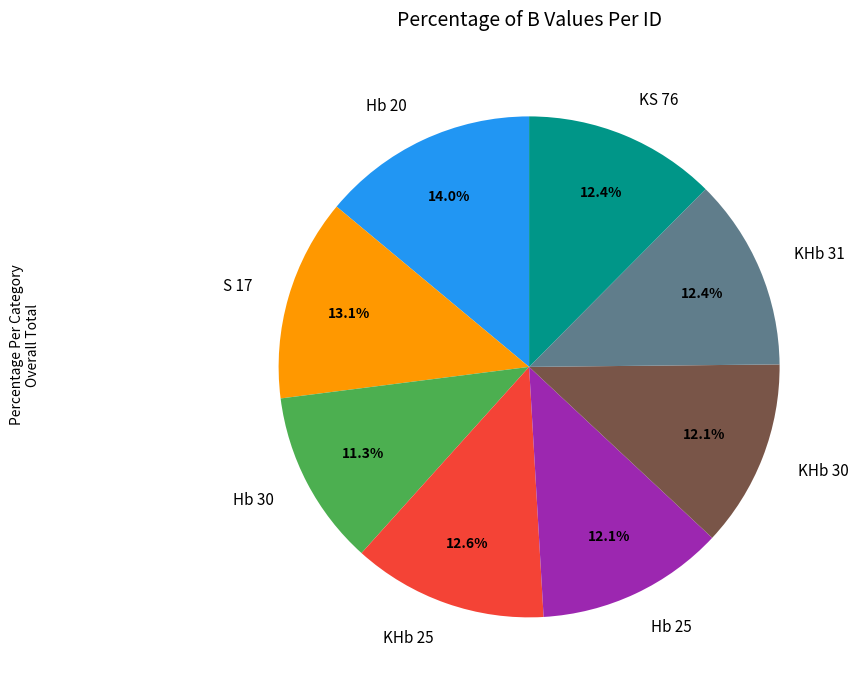

Which slice is the largest?

Hb 20